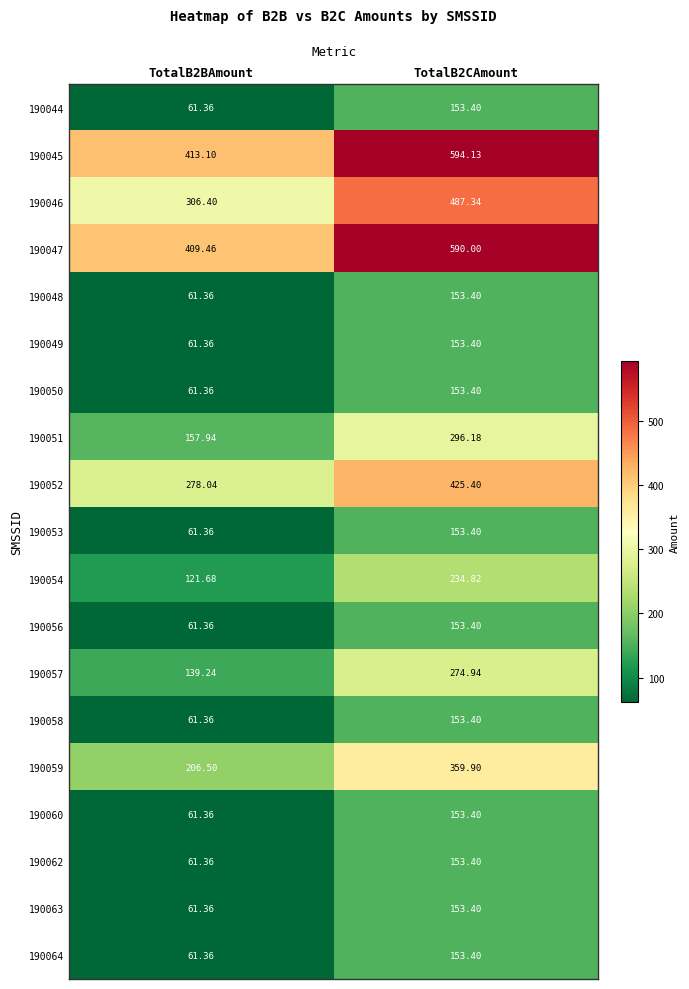

How many values in the 190060 series exceed 153?

1